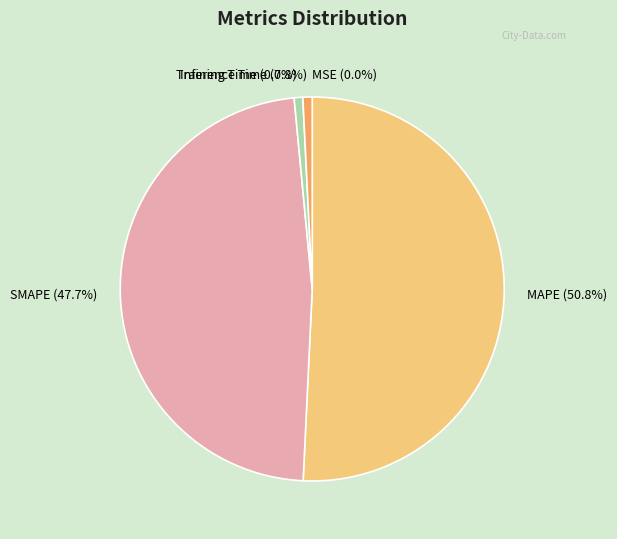

Does any single category account for the majority?

Yes